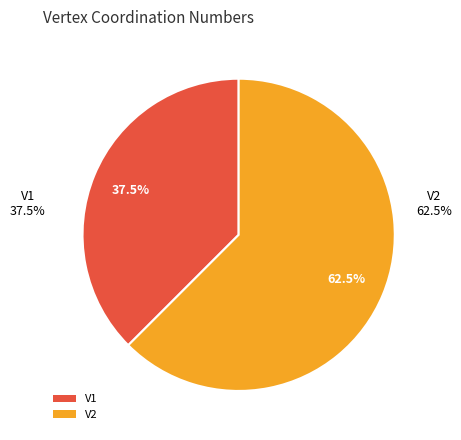

To the nearest percent, what is the average slice percentage?

50%